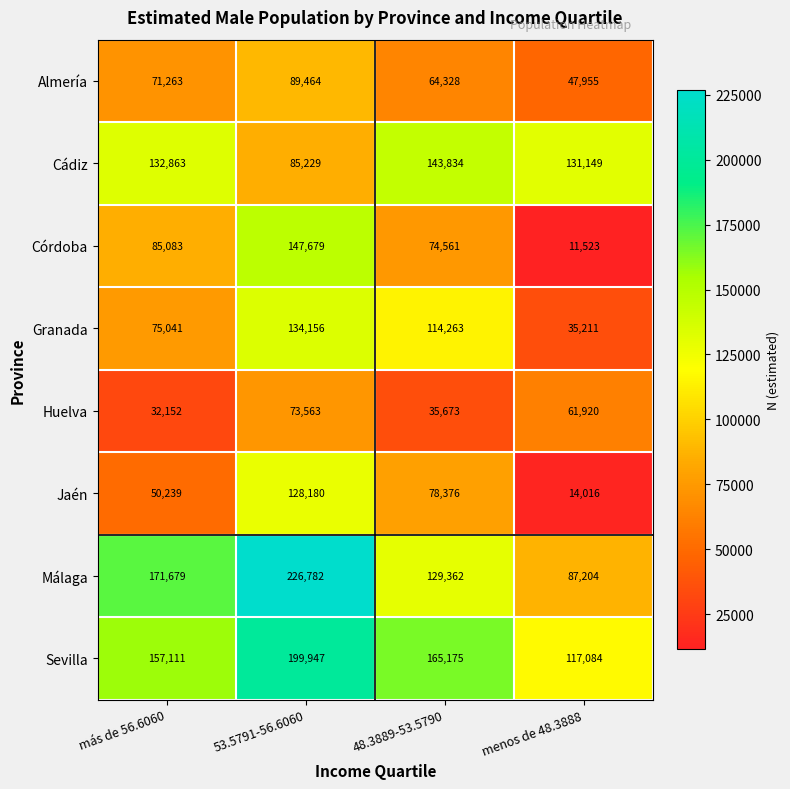

At which category is the sum across all series the highest?

53.5791-56.6060